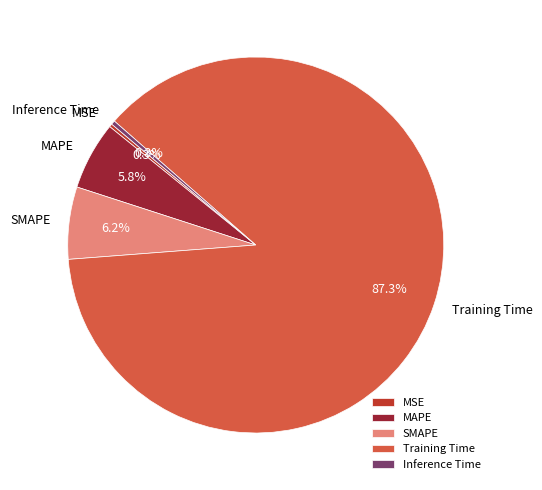

Which category has the biggest portion of the pie?

Training Time